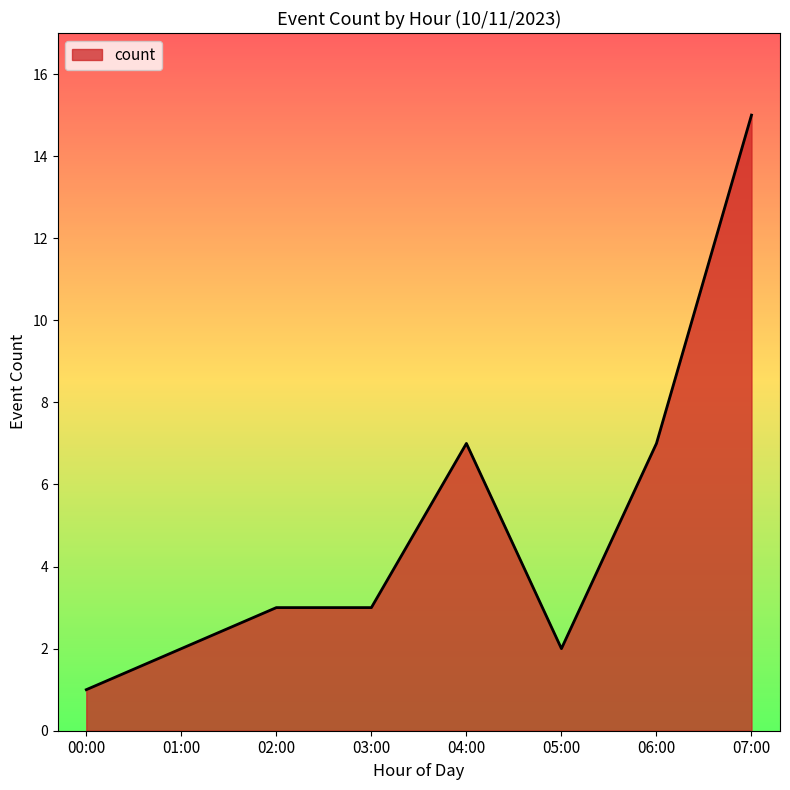

True or false: there are more than 0 points higher than both neighbors.

True